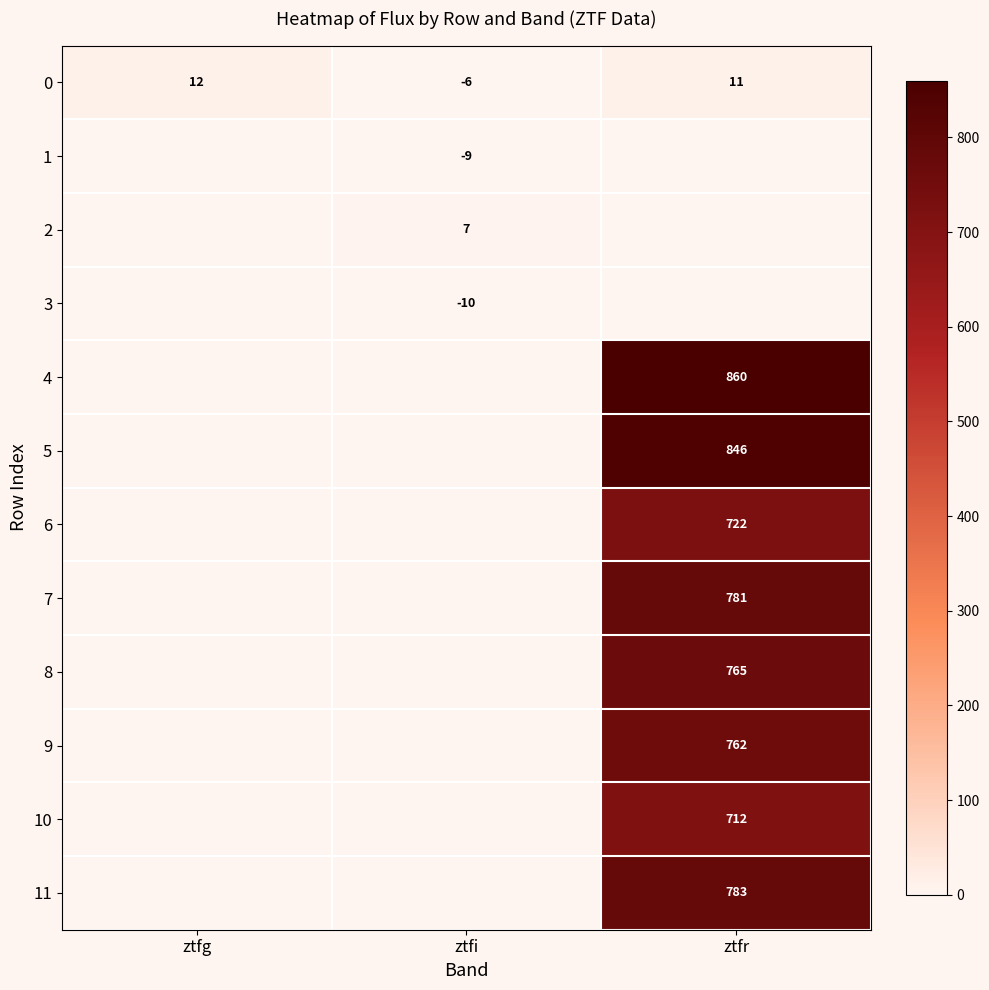

The 0 series shows 6 at ztfg. True or false?

False